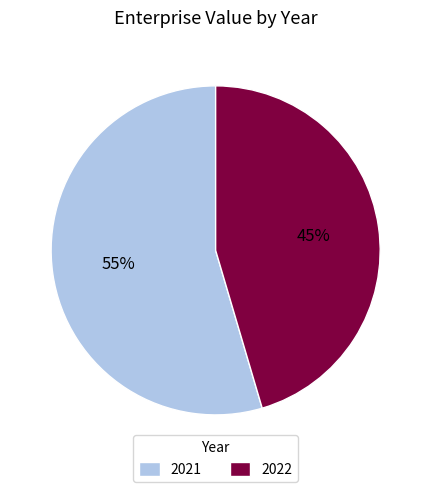

How many slices are in this pie chart?

2